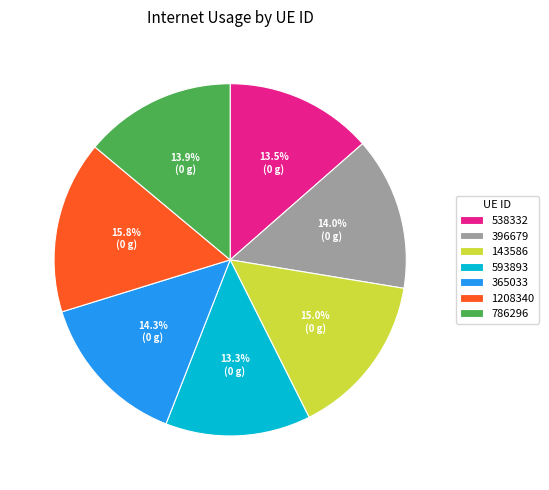

How many segments does this pie chart have?

7